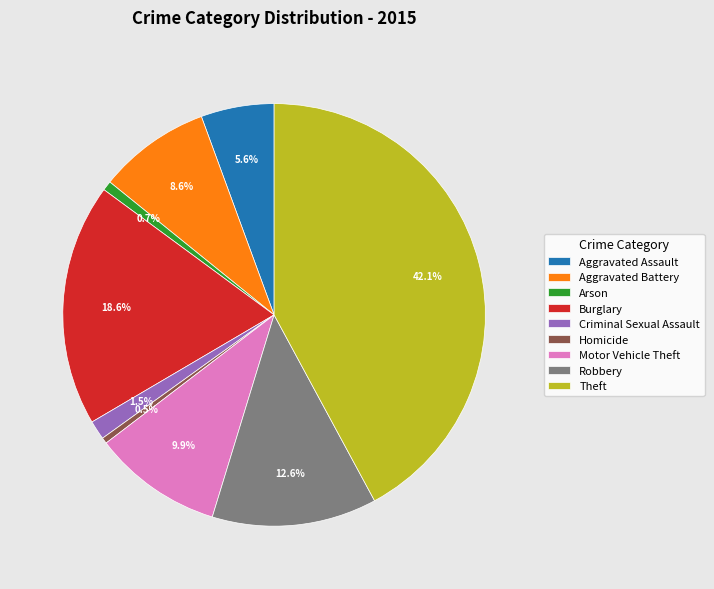

Is it true that Criminal Sexual Assault is 11% of the pie?

False